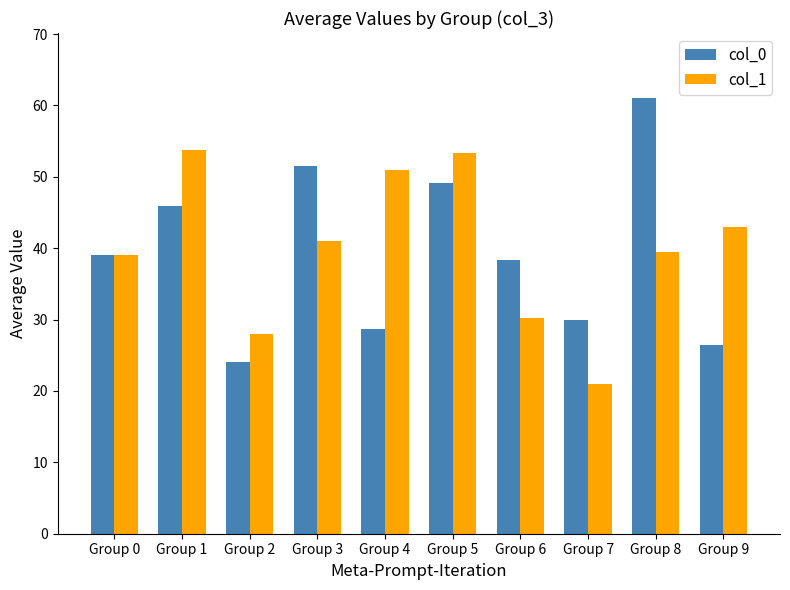

Which series has the largest total across all categories?

col_1